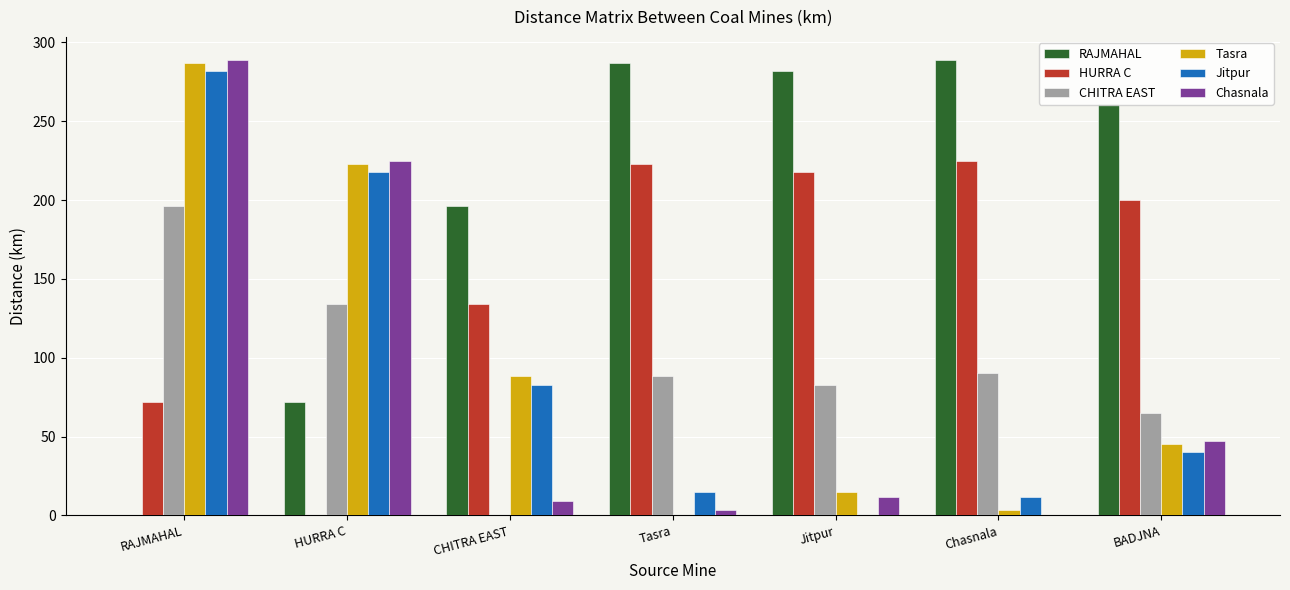

What is the greatest value displayed?

289.0